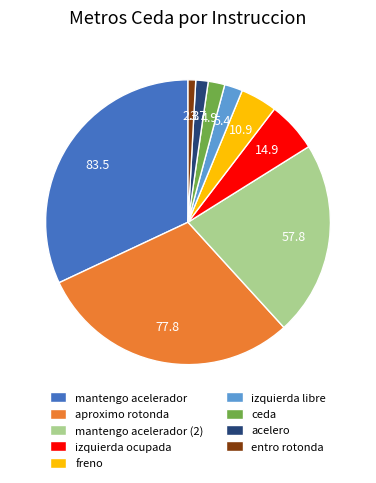

The izquierda ocupada slice represents 6% of the pie. True or false?

True